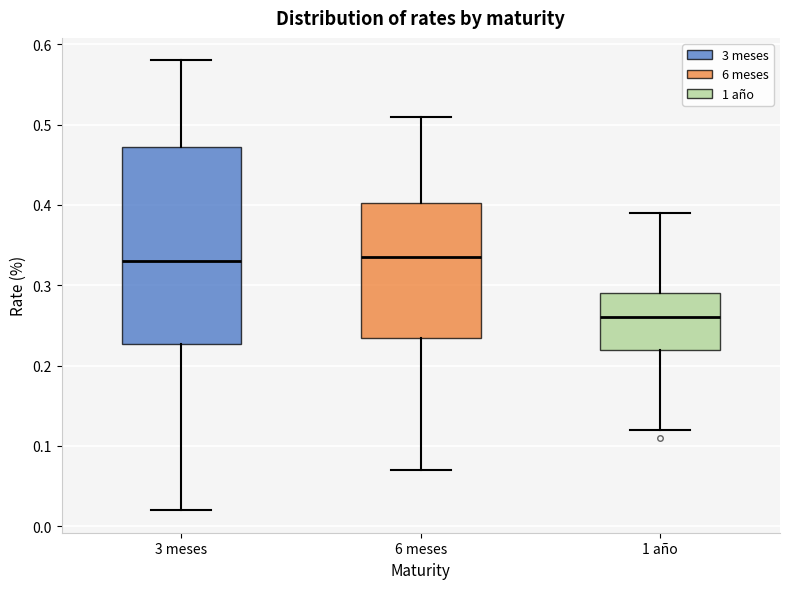

Where is the lower edge of the box for 6 meses on the y-axis? The values are not printed on the chart, so give them approximately, as read against the axis.

0.24